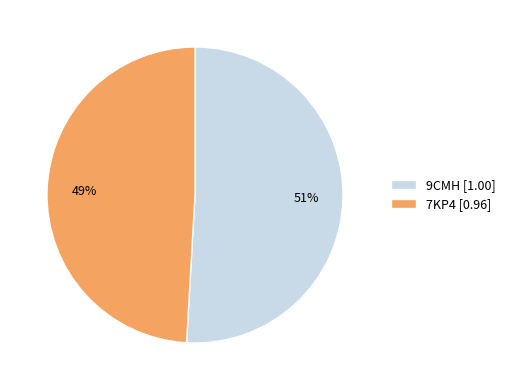

To the nearest percent, what is the difference between the 9CMH and 7KP4 slice percentages?

2%